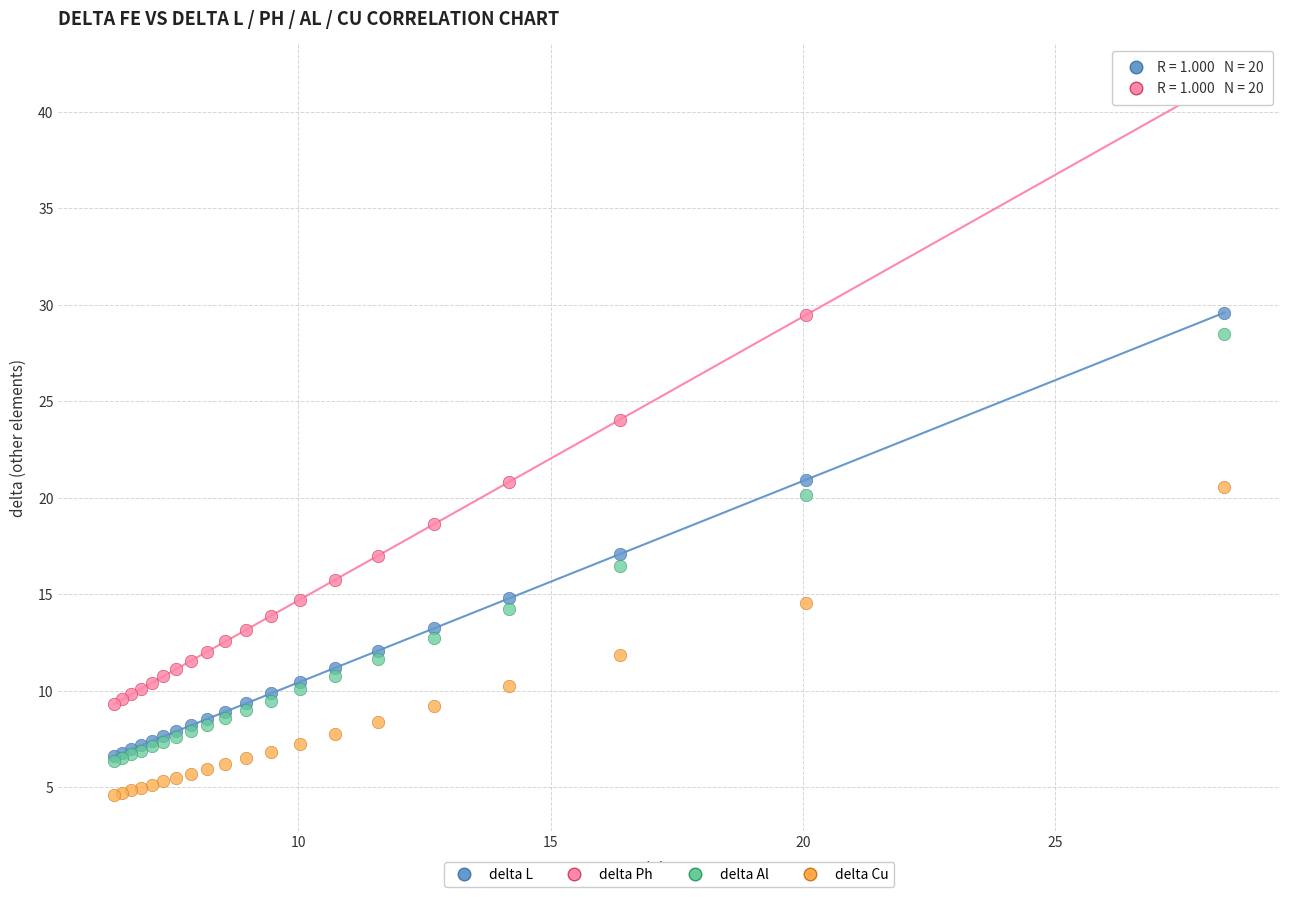

Which series contains the highest Y value?

delta Ph